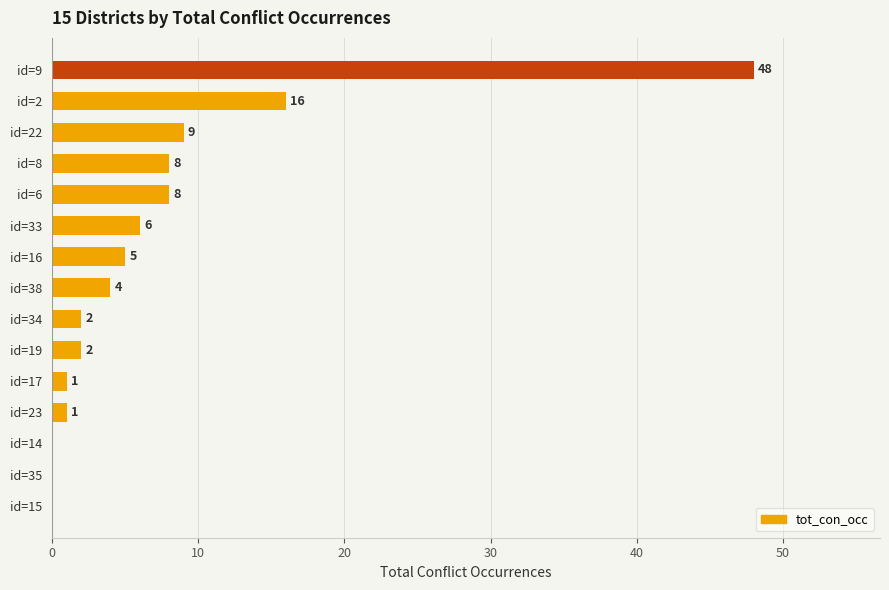

The chart shows a value of 2 at id=34. True or false?

True